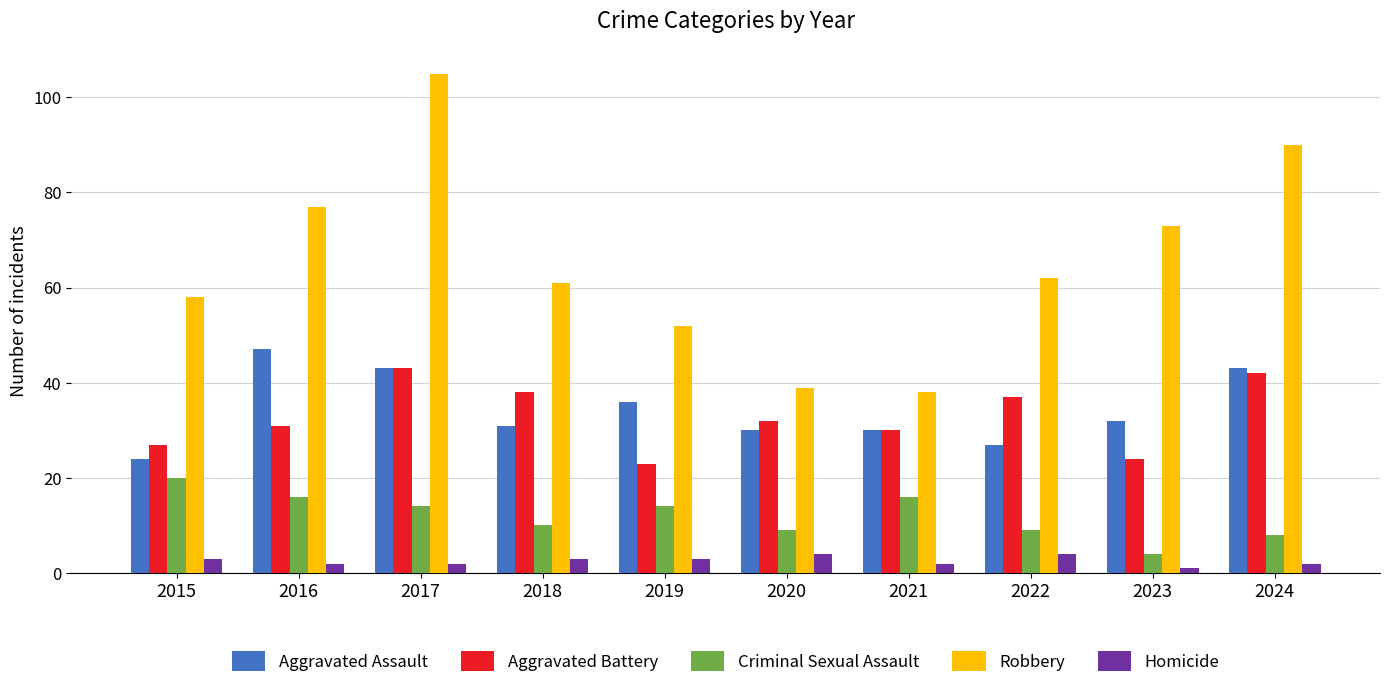

True or false: Aggravated Battery has a value of 38 at 2018.

True